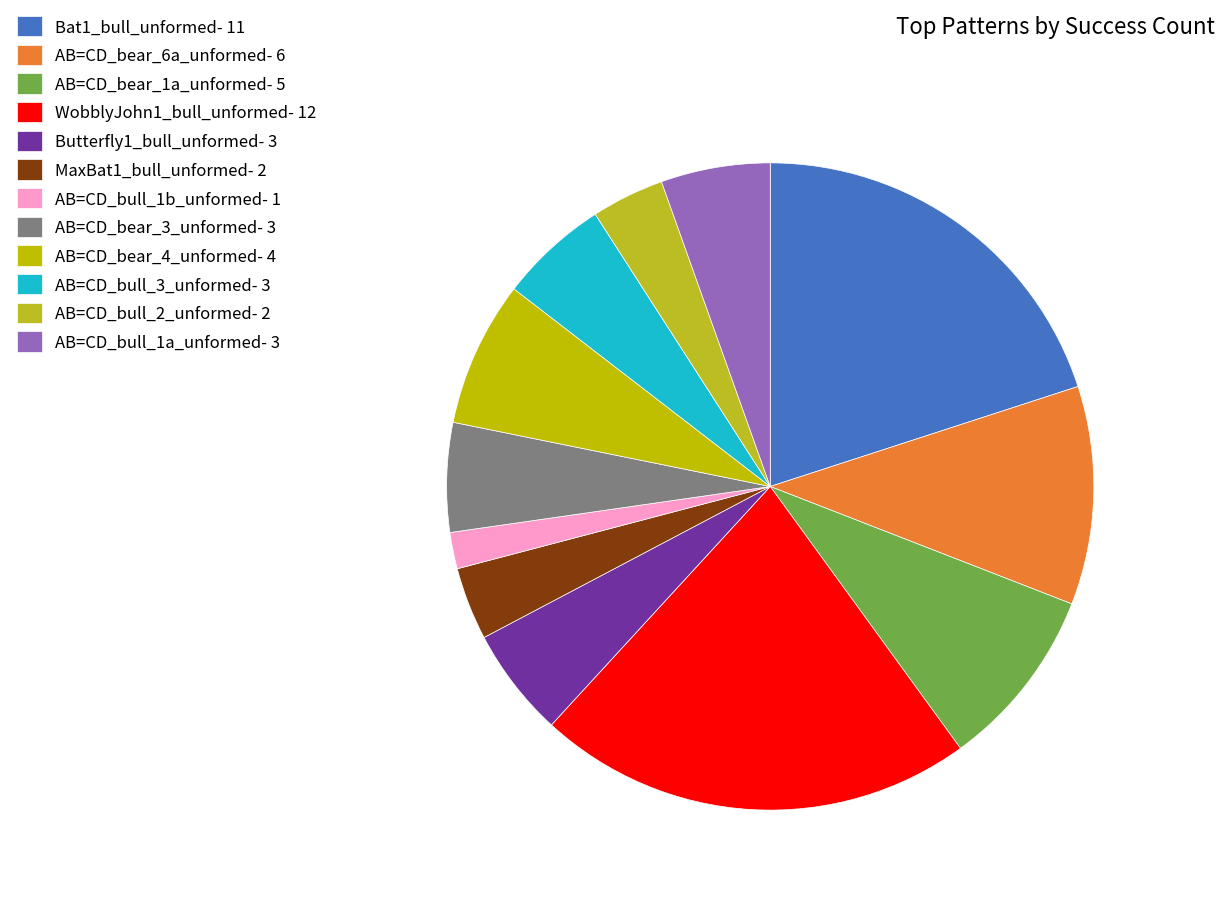

Is it true that AB=CD_bull_2_unformed is 10% of the pie?

False